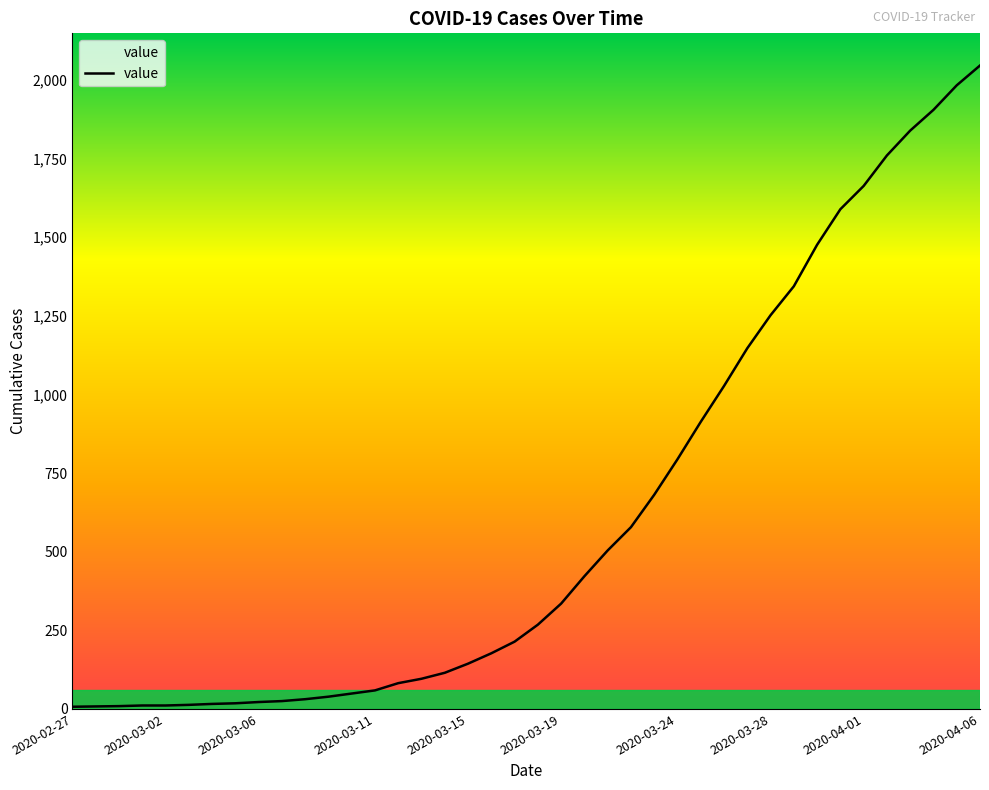

What is the minimum value shown in the chart?

7